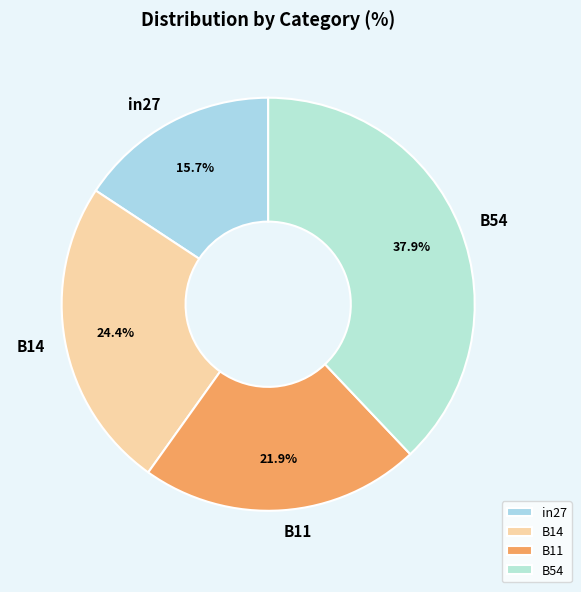

Rank the categories by value from highest to lowest.

B54, B14, B11, in27